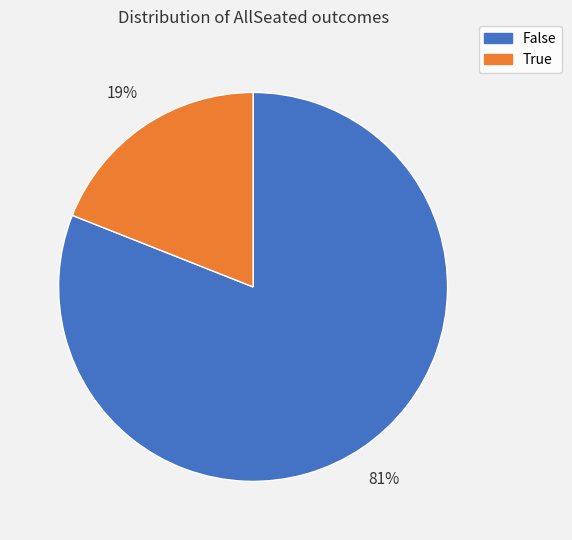

To the nearest percent, what is the difference between the largest and smallest slice percentages?

62%